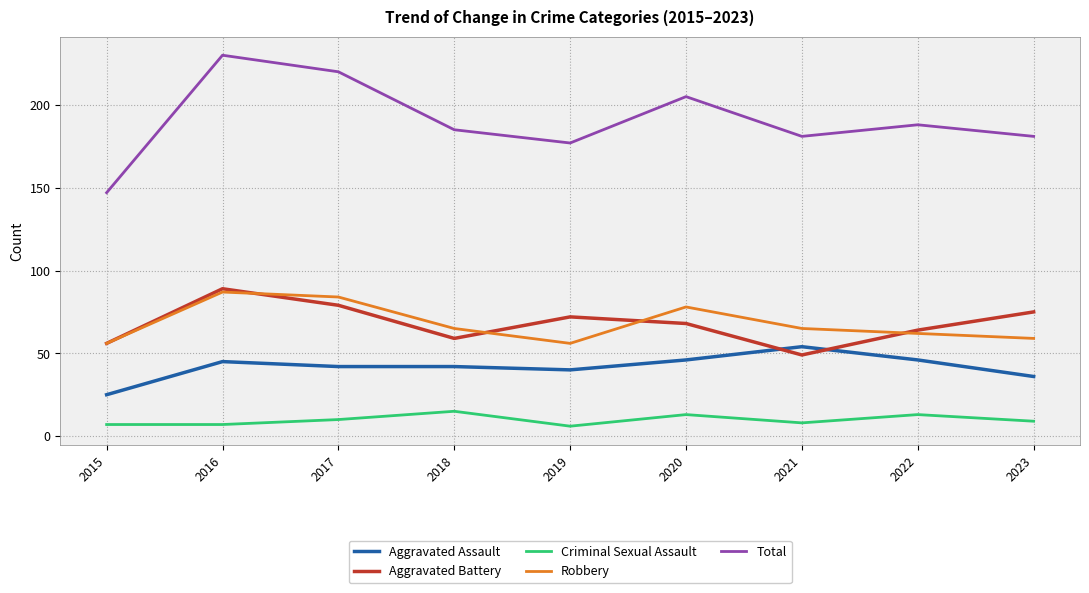

Reading right to left, list all the values displayed in this chart.

Aggravated Assault: 36	46	54	46	40	42	42	45	25
Aggravated Battery: 75	64	49	68	72	59	79	89	56
Criminal Sexual Assault: 9	13	8	13	6	15	10	7	7
Robbery: 59	62	65	78	56	65	84	87	56
Total: 181	188	181	205	177	185	220	230	147